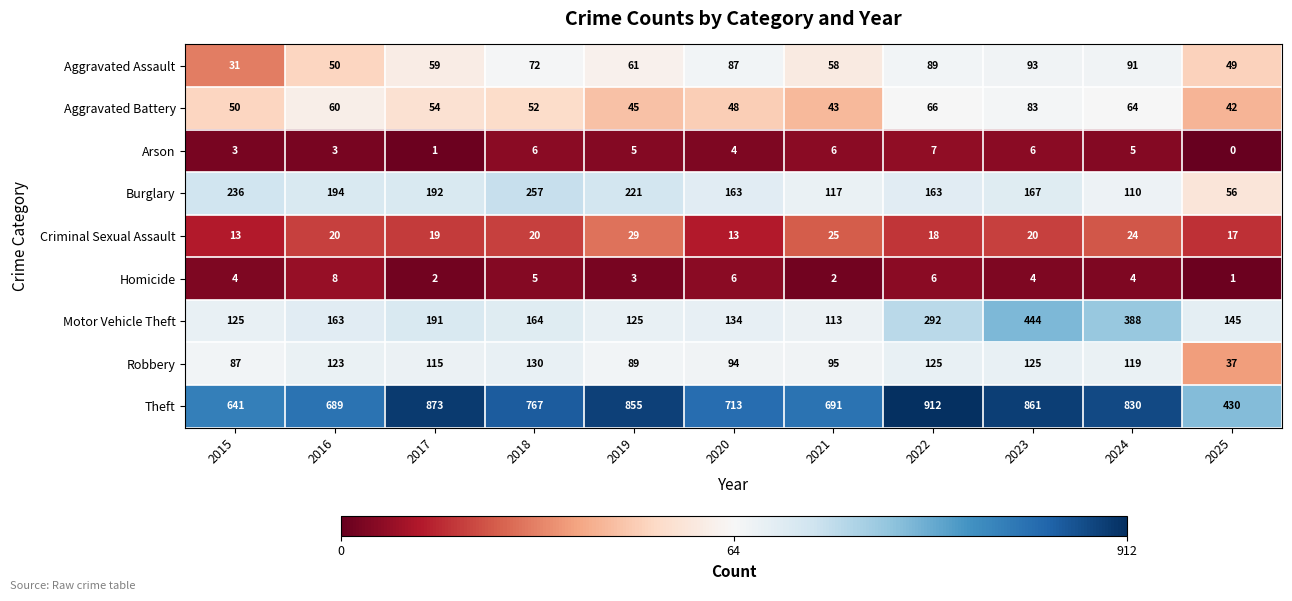

At which label does Motor Vehicle Theft reach its peak?

2023